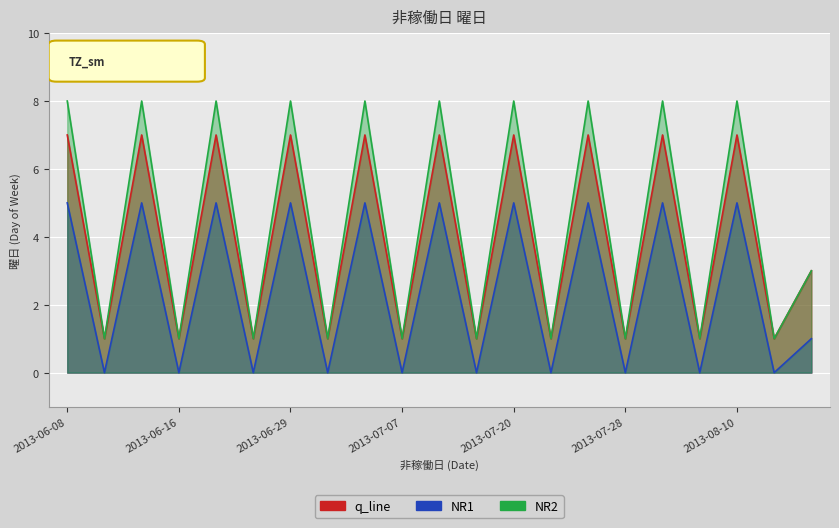

What is the sum of the values at 2013-06-22 and 2013-08-13?

10